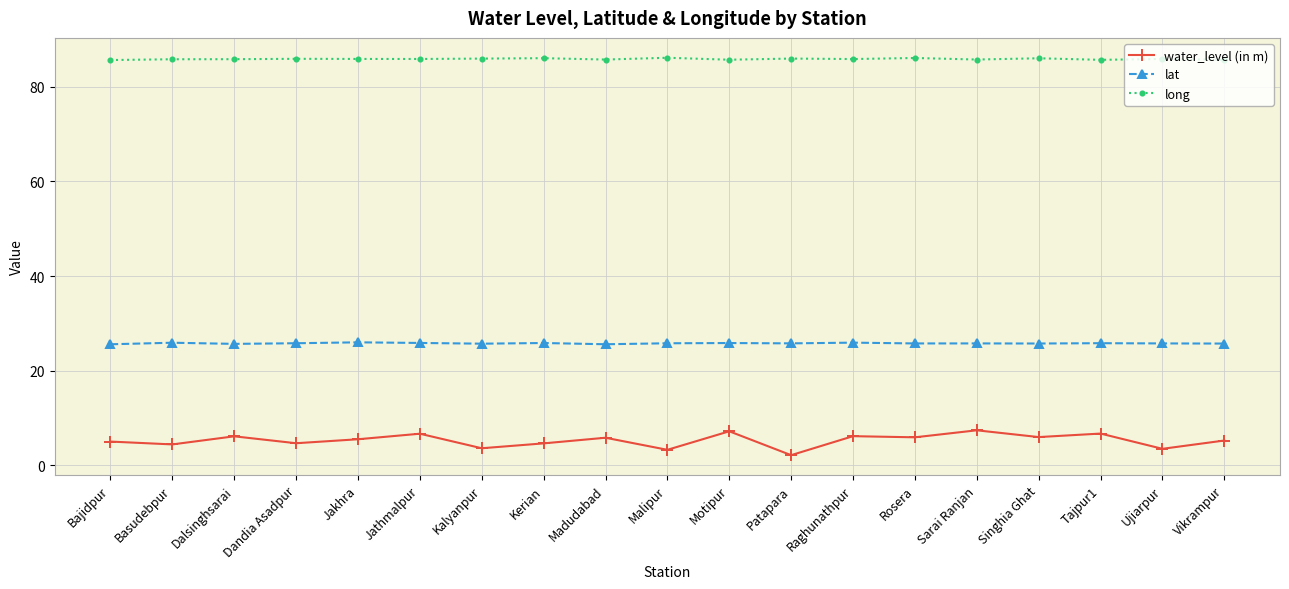

At Raghunathpur, list the series in order from largest to smallest.

long, lat, water_level (in m)